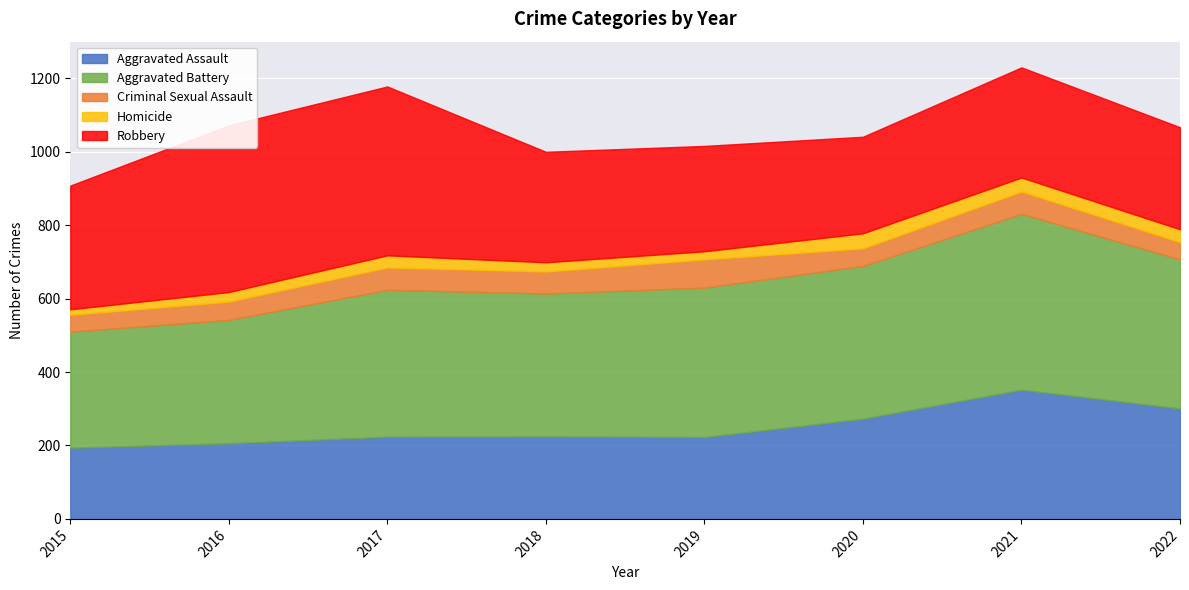

What is the highest value of the Criminal Sexual Assault series?

77